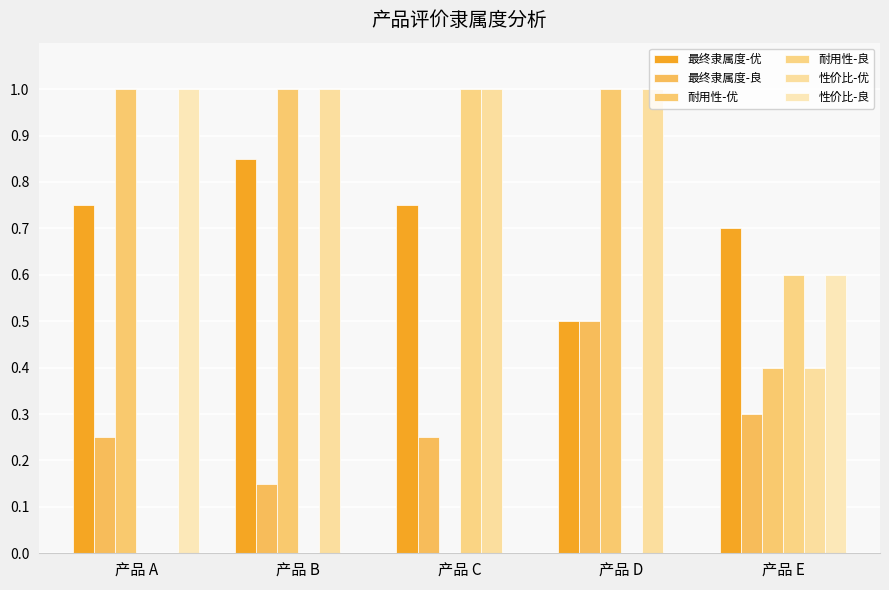

What is the value of the 性价比-优 bar at the 4th from the left?

1.0